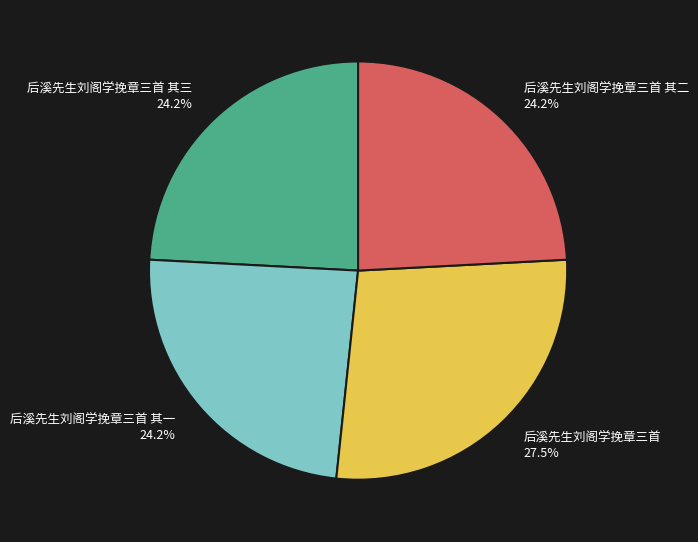

Is there any slice that represents more than half of the pie?

No